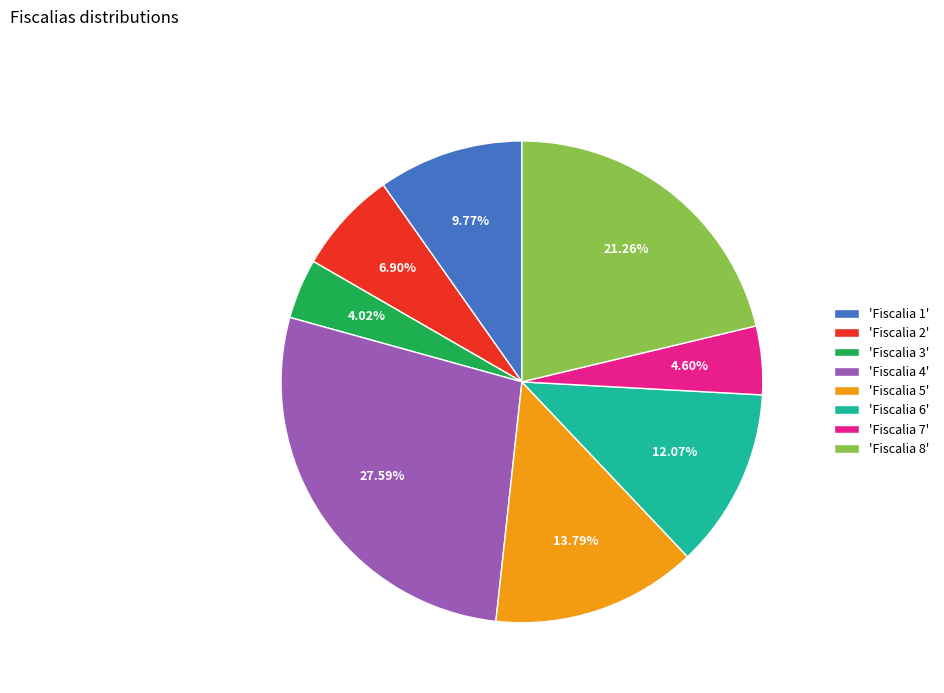

What is the ratio of the value at 'Fiscalia 5' to the value at 'Fiscalia 2'?

2.0